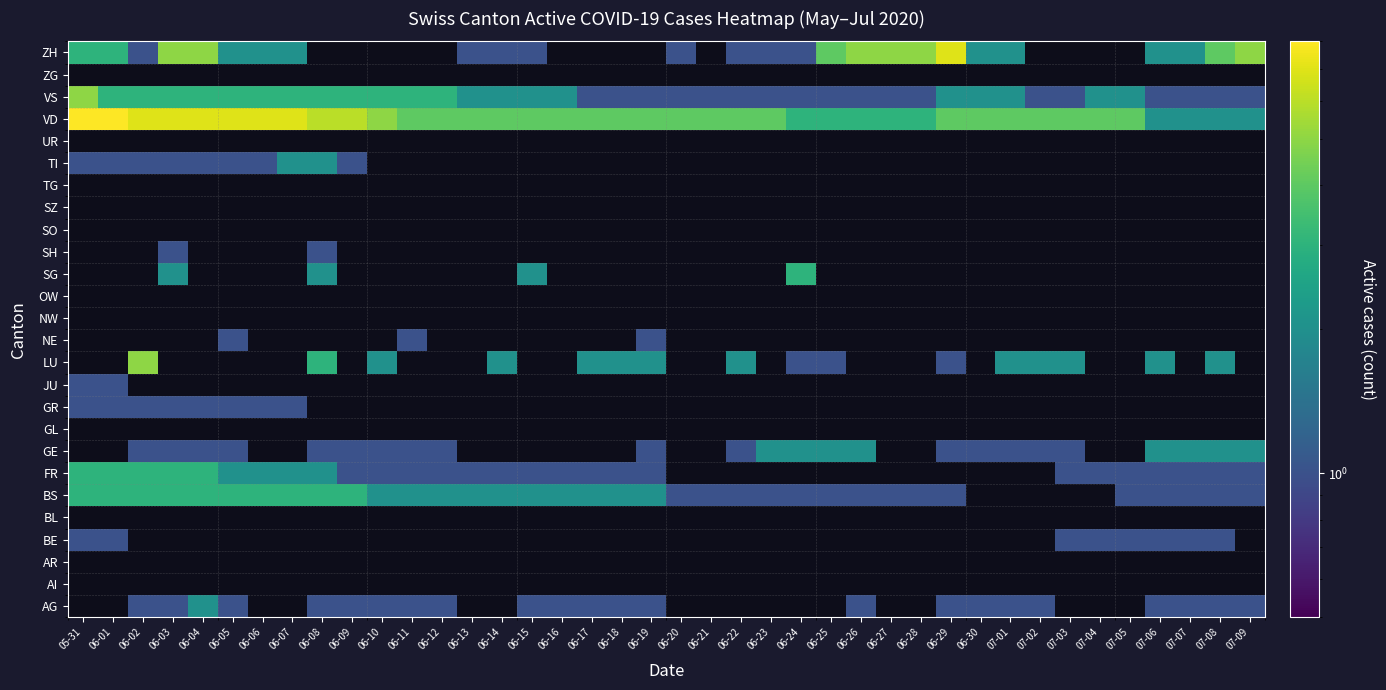

True or false: ZG has a value of 0.0 at 06-15.

True